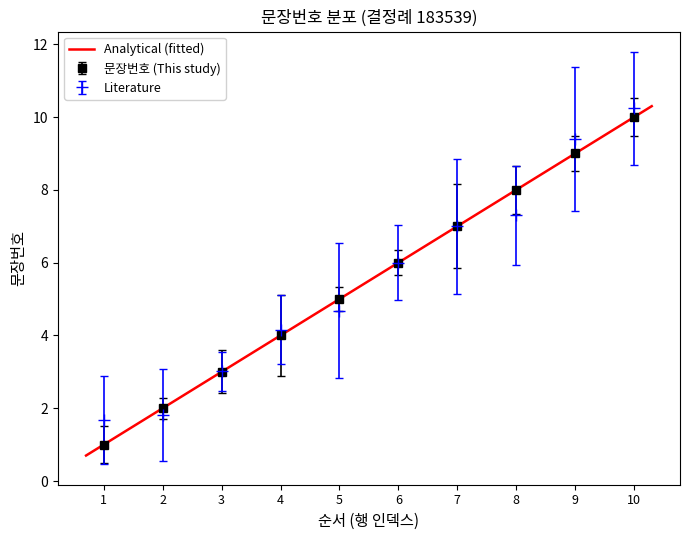

At which label is the value closest to 5?

5